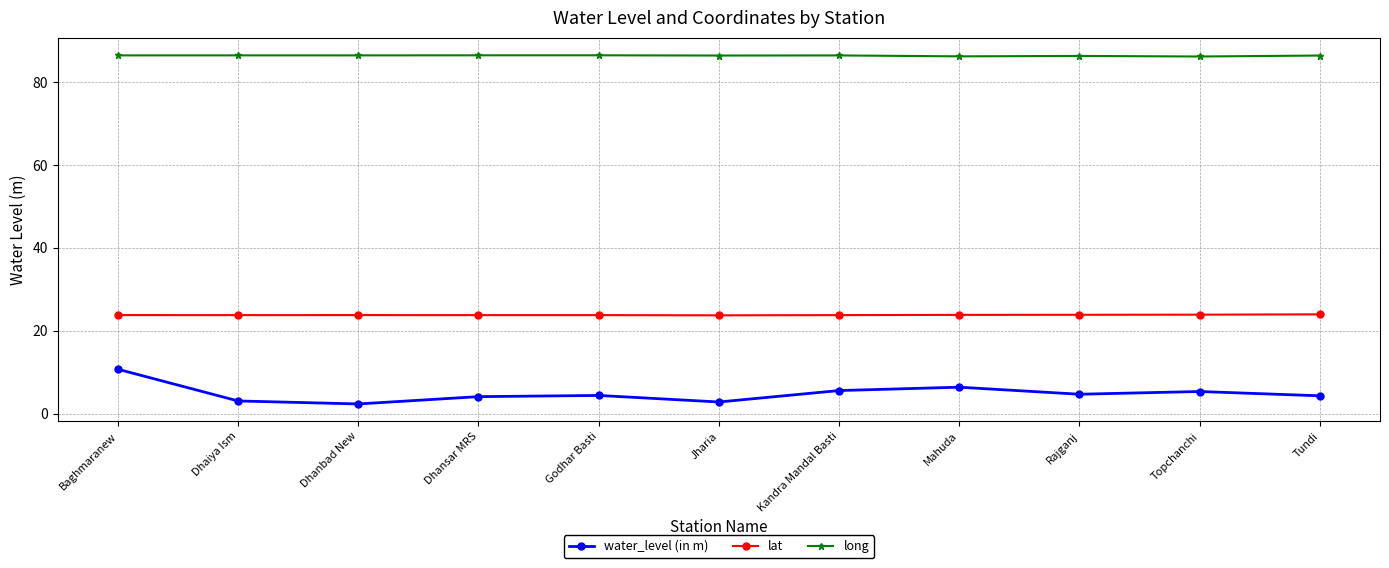

What is the minimum value shown in the chart?

2.4